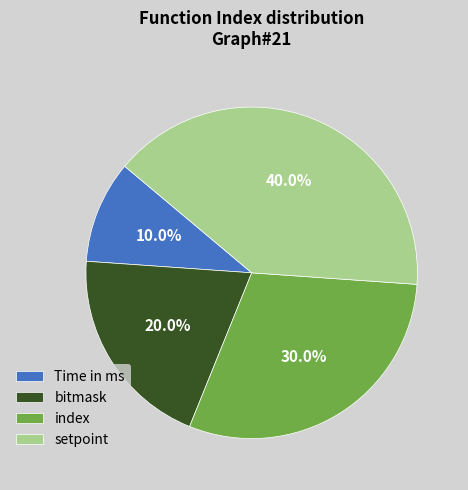

To the nearest percent, what portion does setpoint represent?

40%